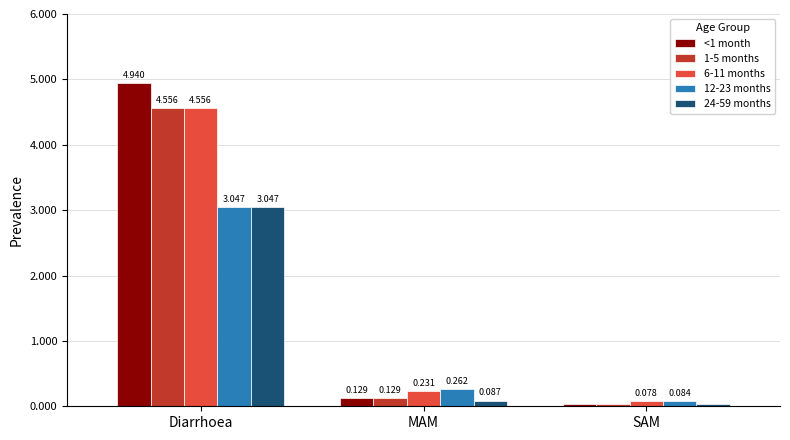

Which label corresponds to the largest value in the chart?

Diarrhoea